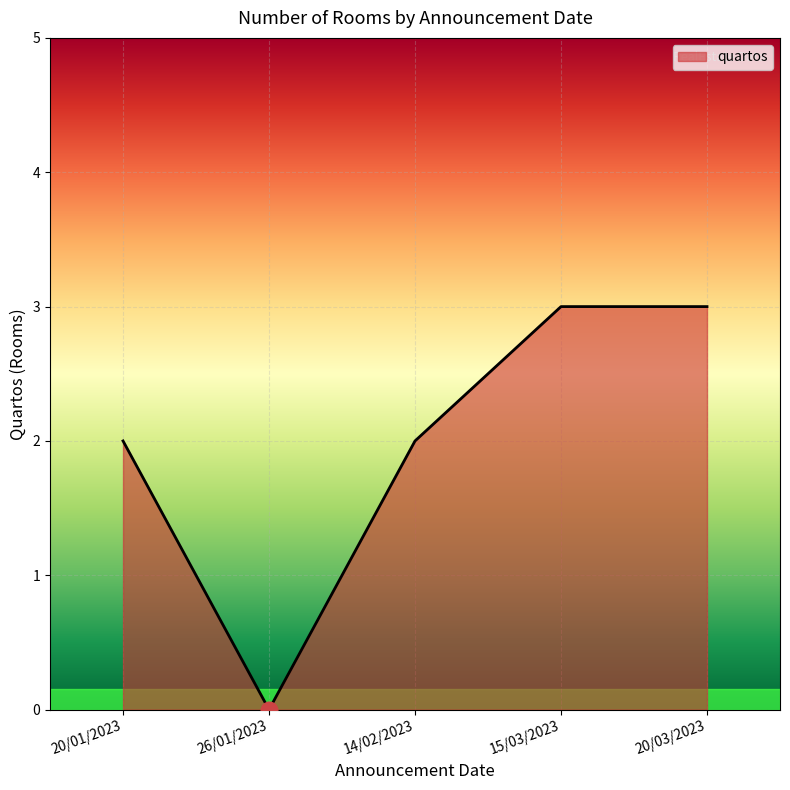

At which category does the data reach its first local valley?

26/01/2023